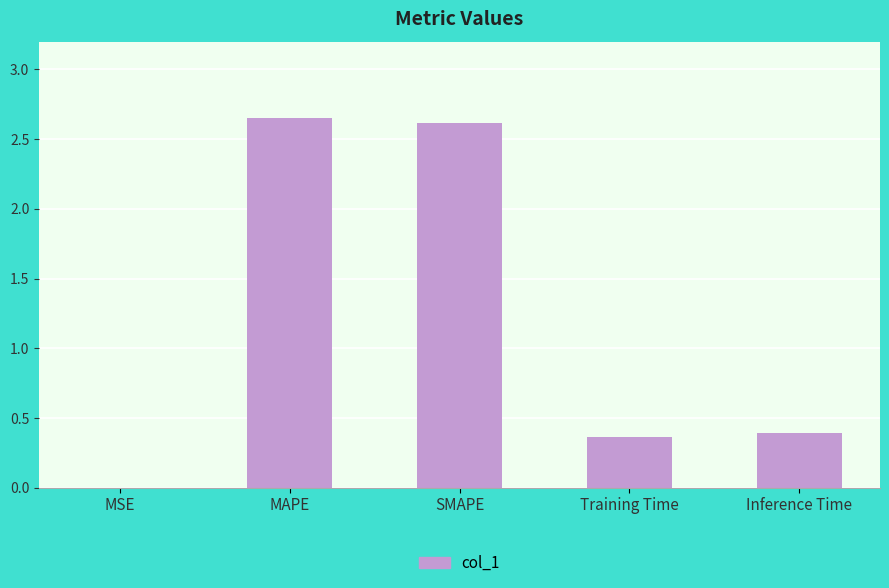

What is the sum of the values at Inference Time and Training Time?

0.8